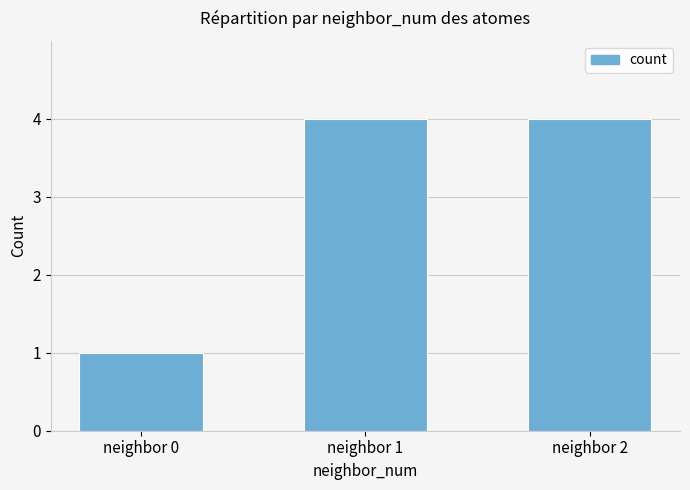

What is the value of the 3rd bar from the left?

4